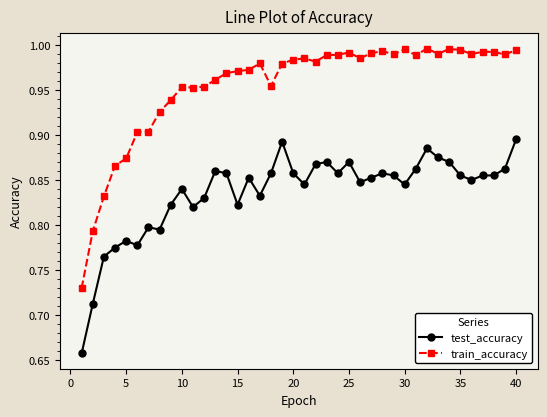

At how many categories does at least one series exceed 0?

40